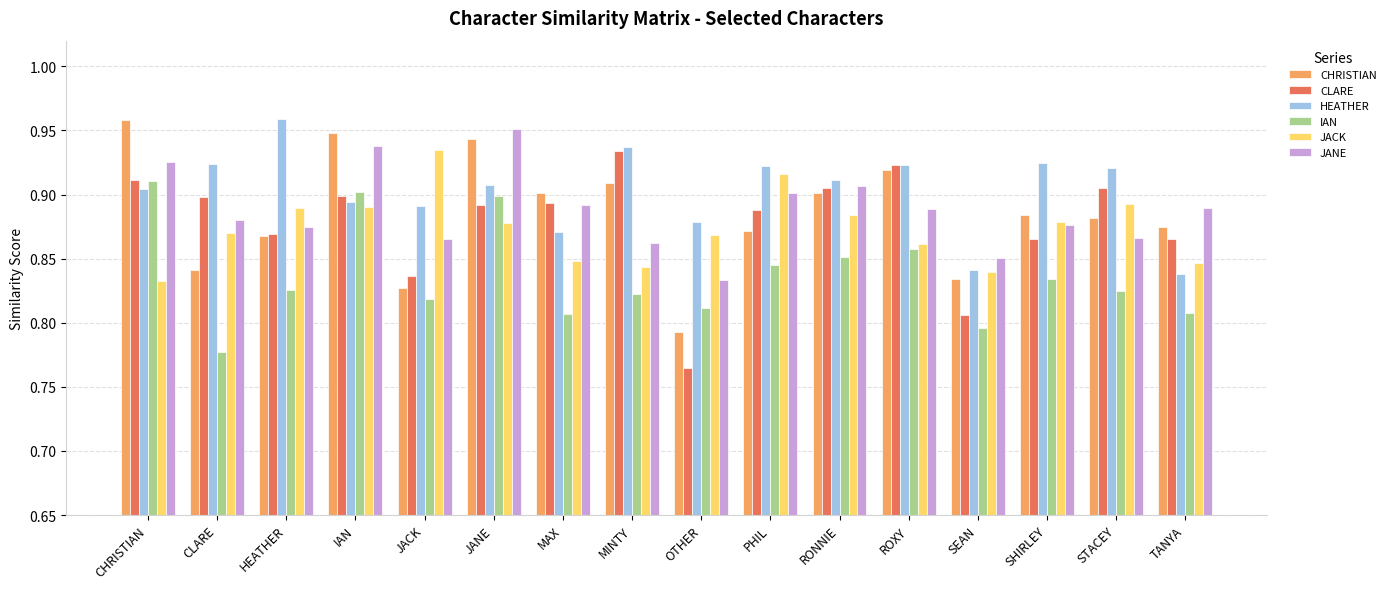

How many groups of bars are there?

16